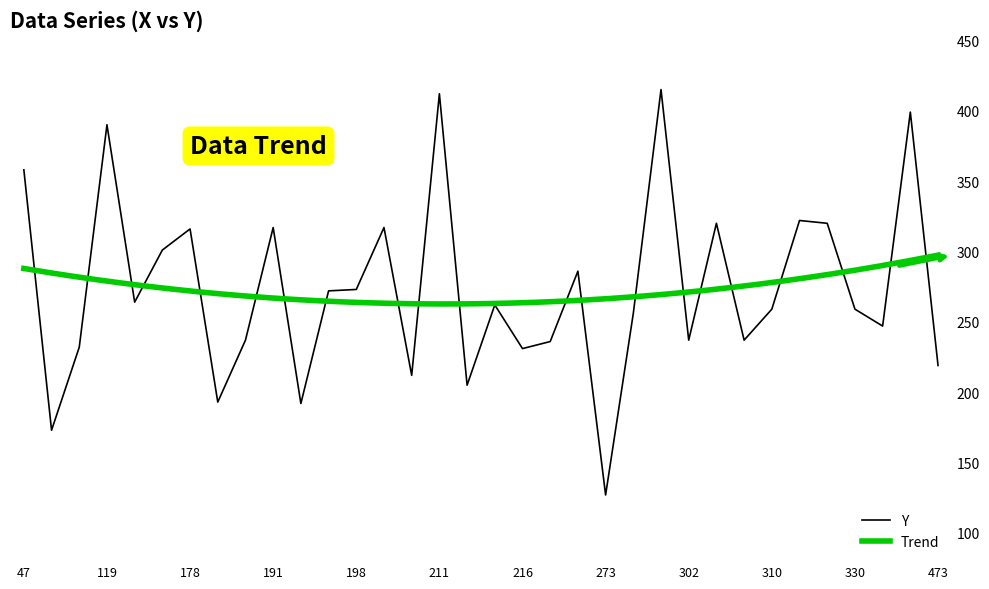

The value at 288 is 97. True or false?

False